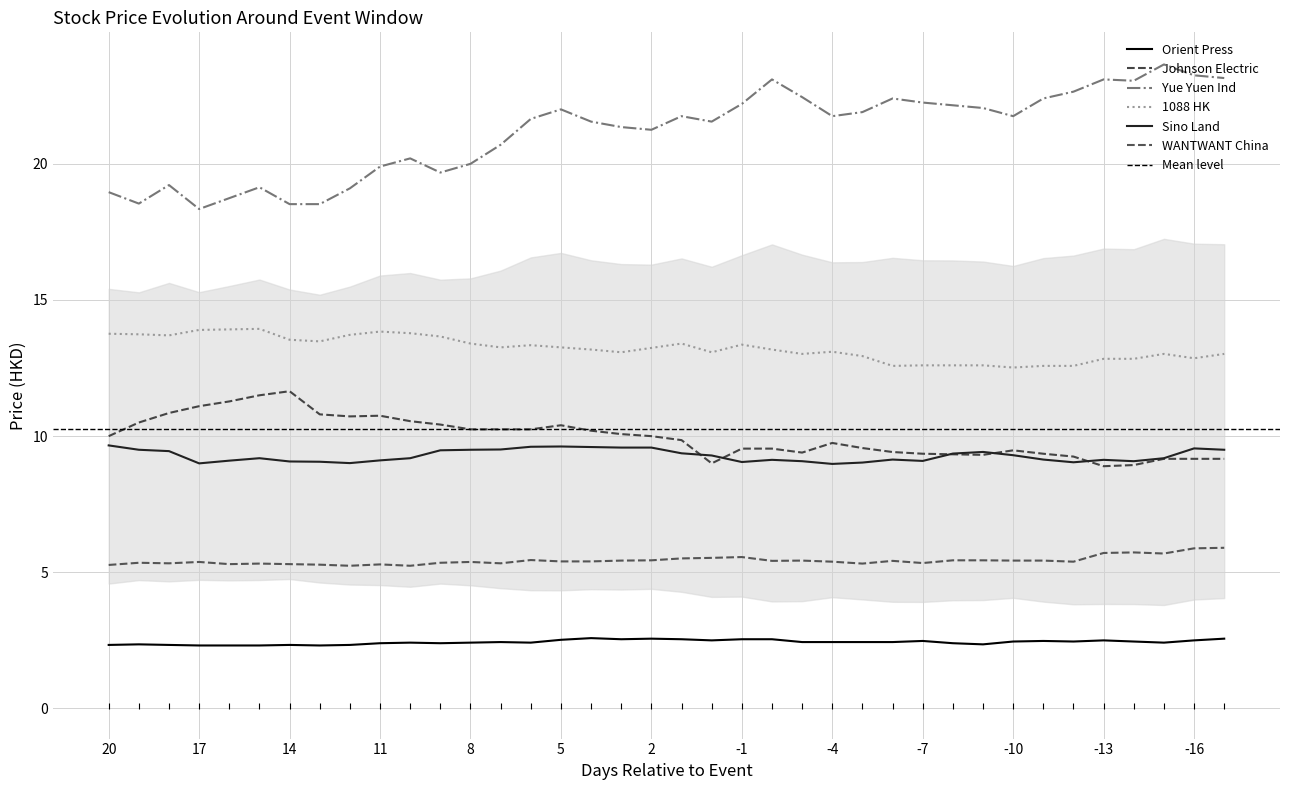

The value of 1088 HK at 14 is 13.5. True or false?

True